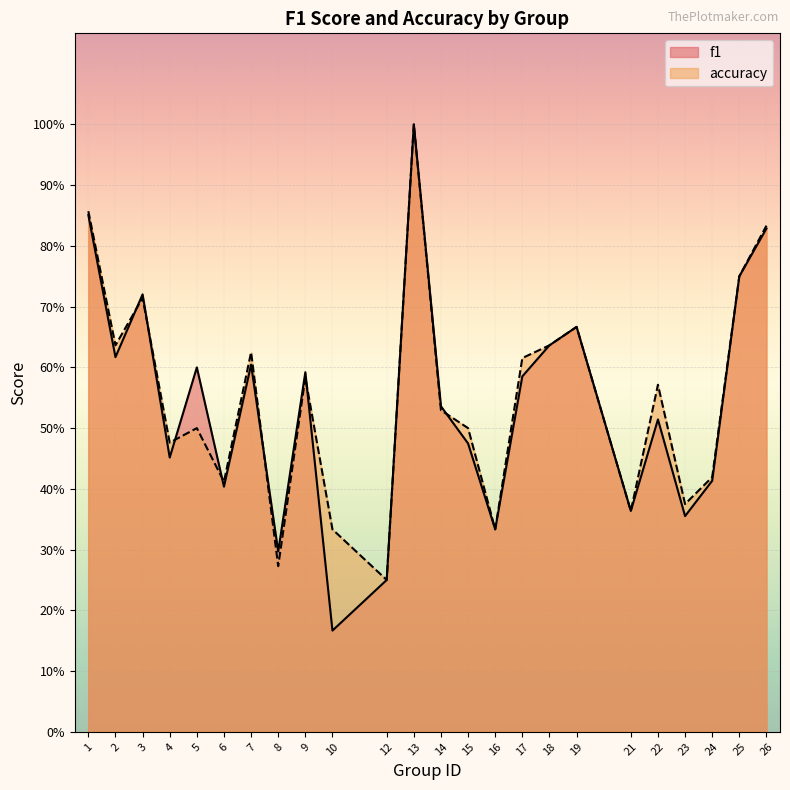

At which label does f1 reach its minimum?

10